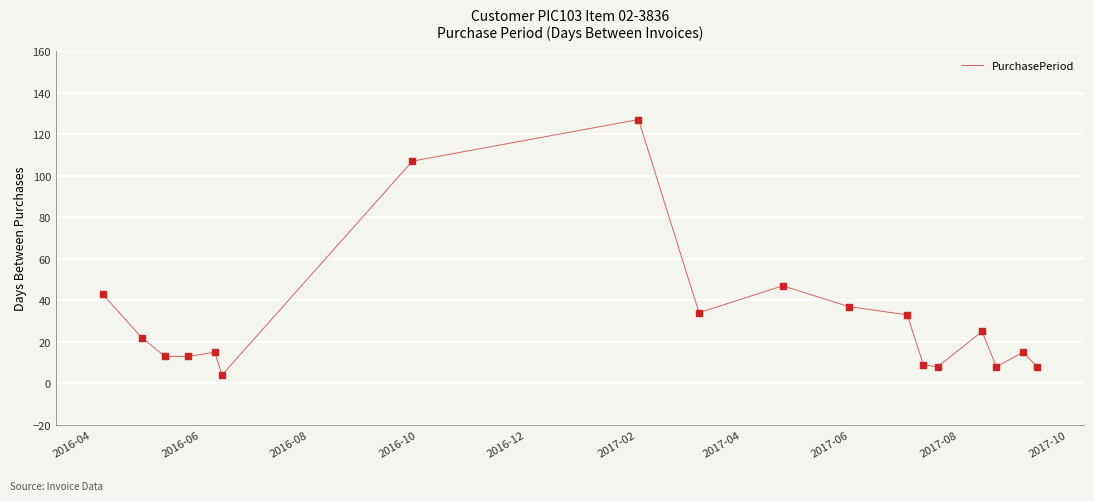

What is the smallest value displayed?

4